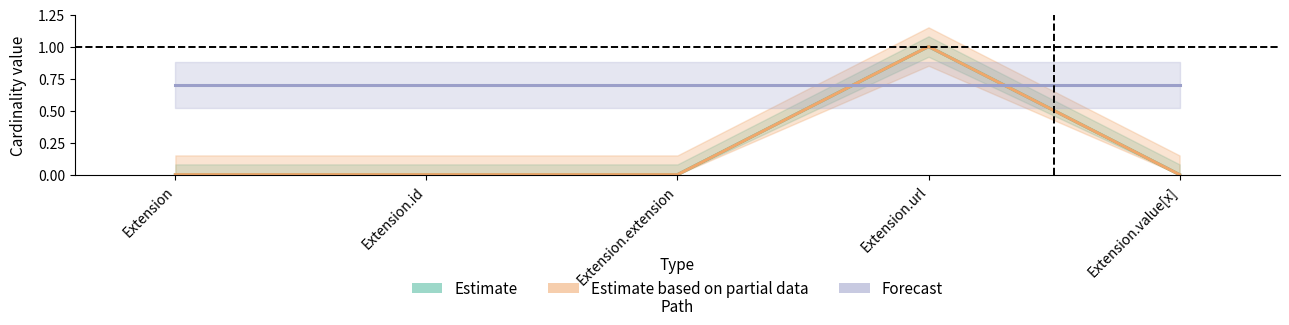

True or false: Base Min has a value of 1 at Extension.url.

False